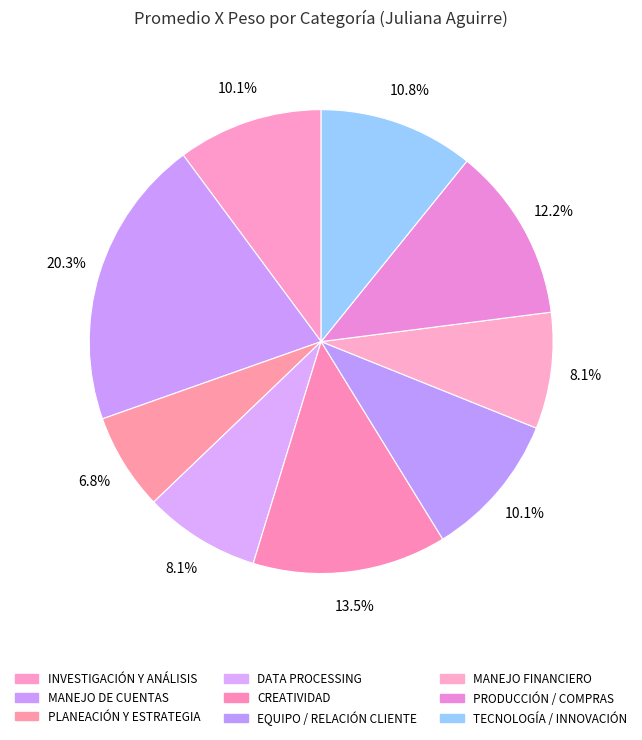

To the nearest percent, what portion does EQUIPO / RELACIÓN CLIENTE represent?

10%